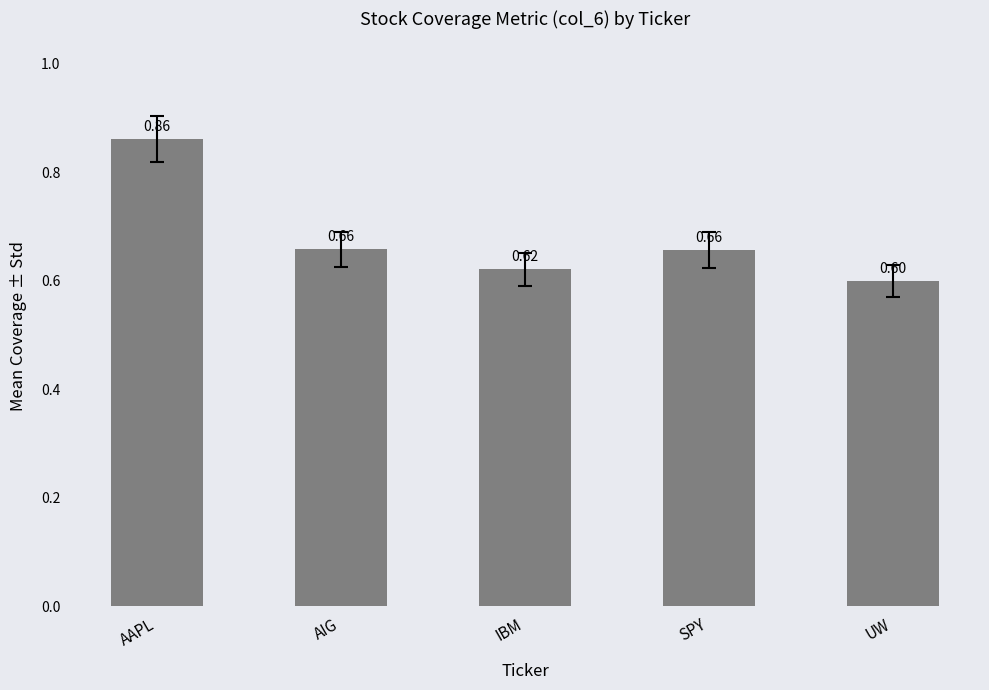

Are the bars horizontal?

No